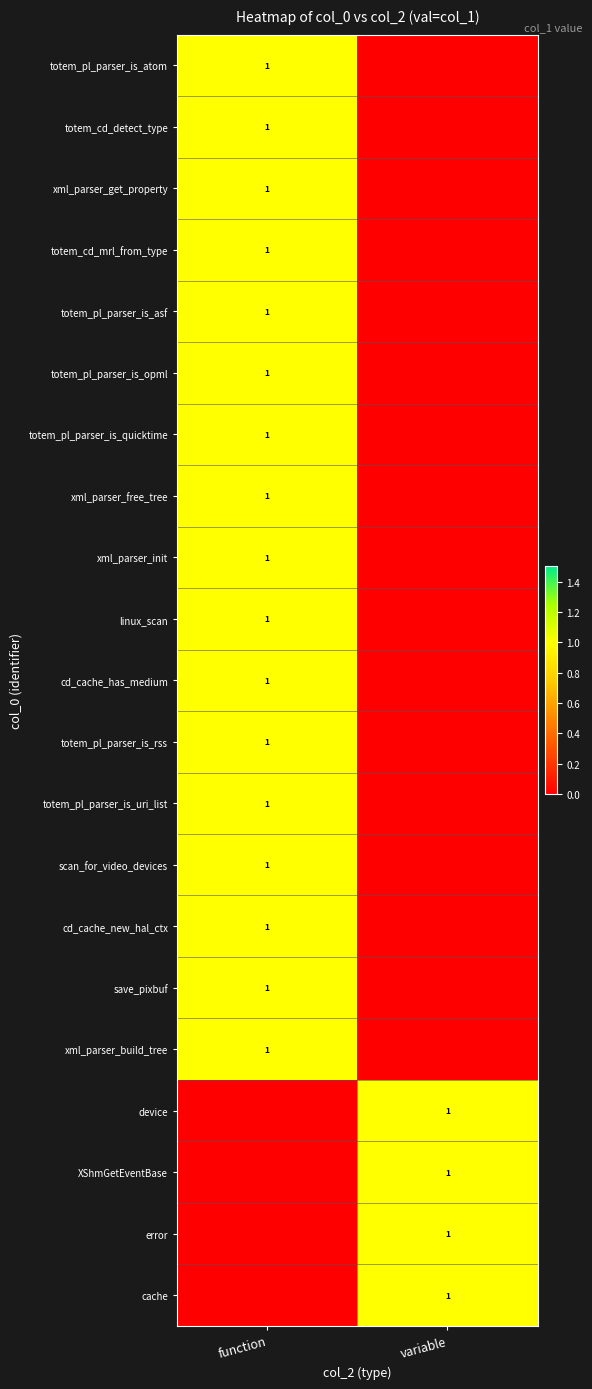

True or false: totem_pl_parser_is_uri_list has a value of 1 at function.

True